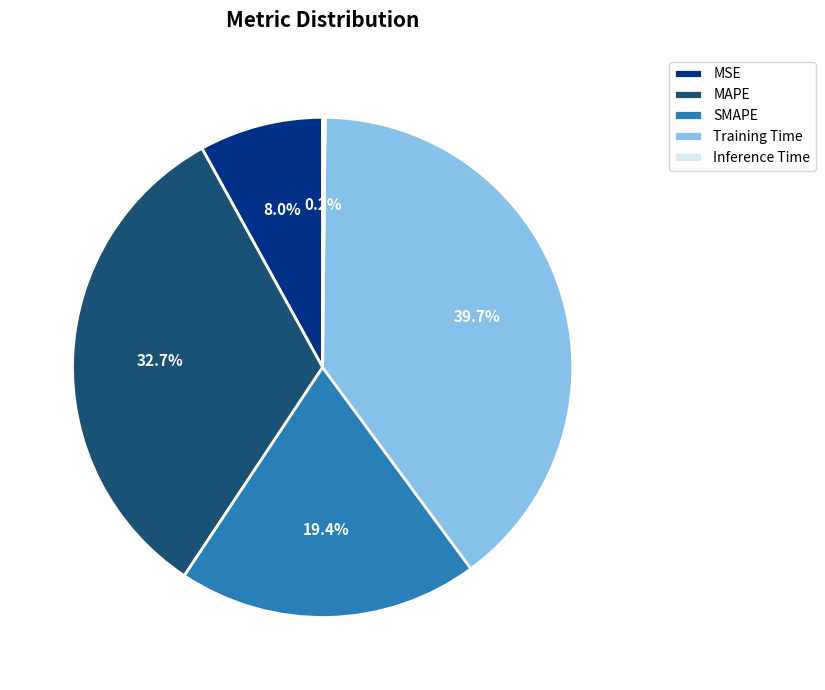

Does MSE account for over 50% of the chart?

No